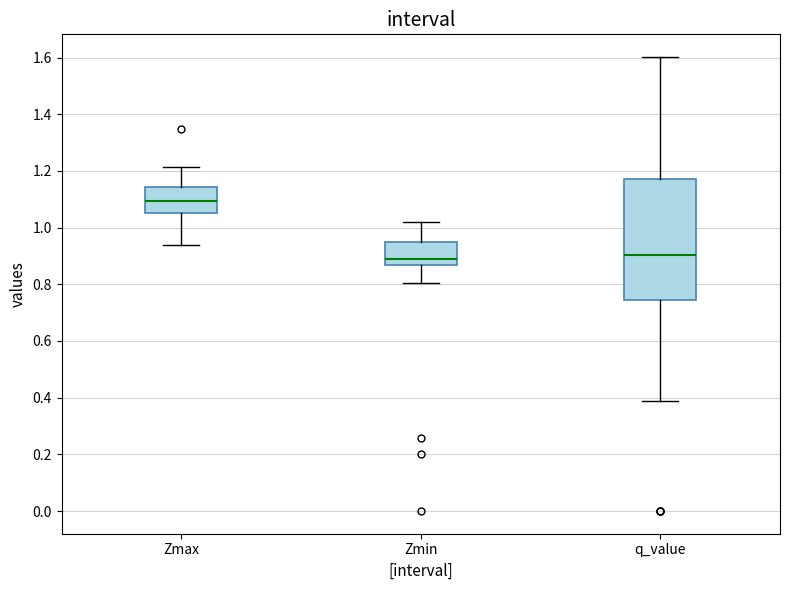

Which box is the tallest, from its lower edge to its upper edge?

q_value